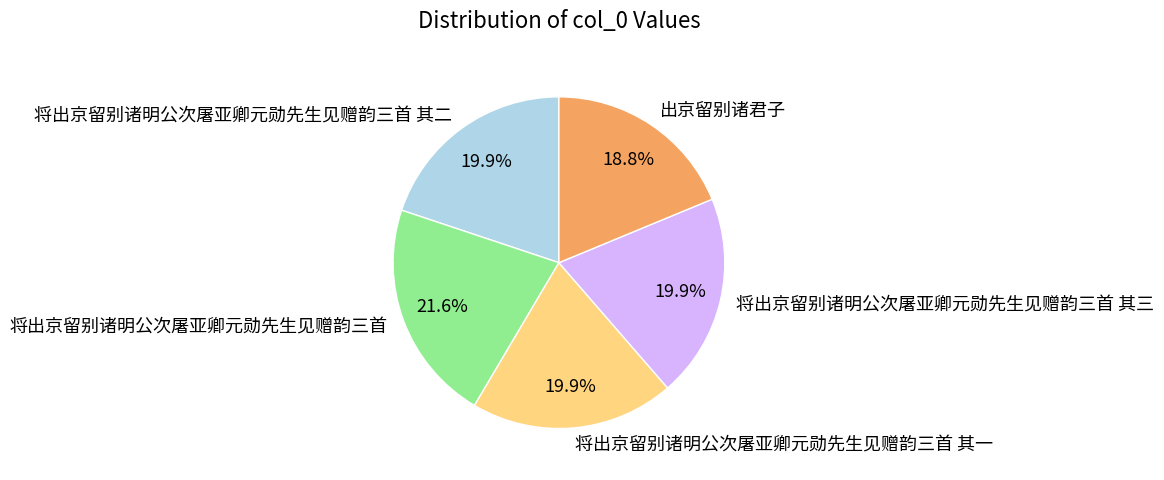

What percentage is the 出京留别诸君子 slice, to the nearest percent?

19%